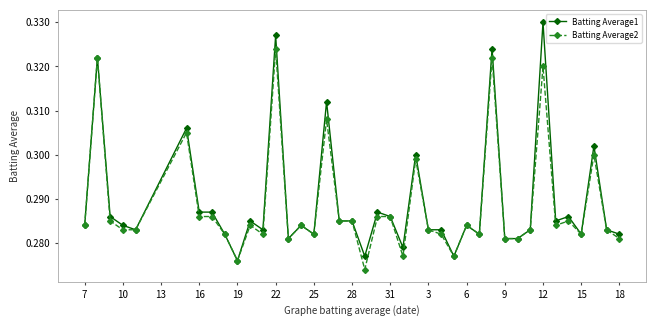

Which series has the largest range (max minus min)?

Batting Average1